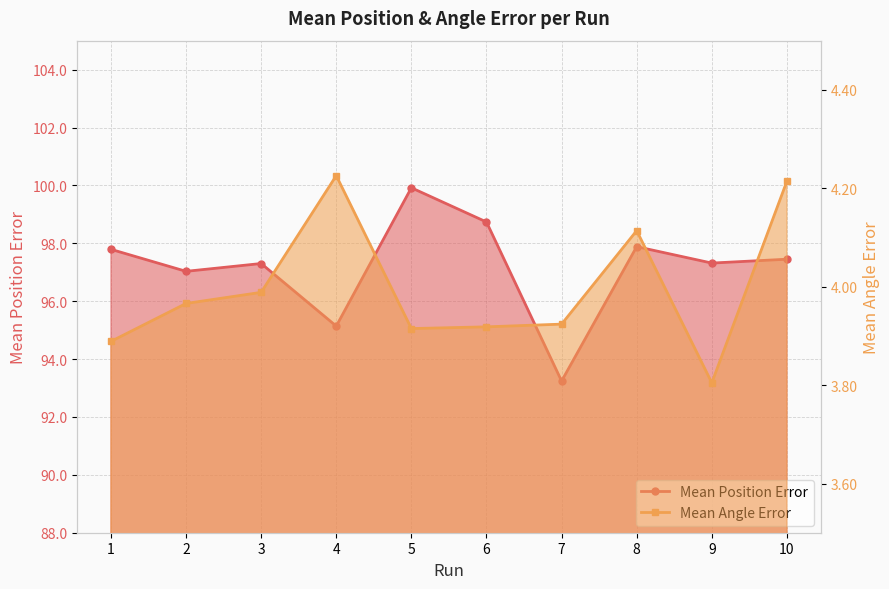

How many lines are shown in the chart?

2